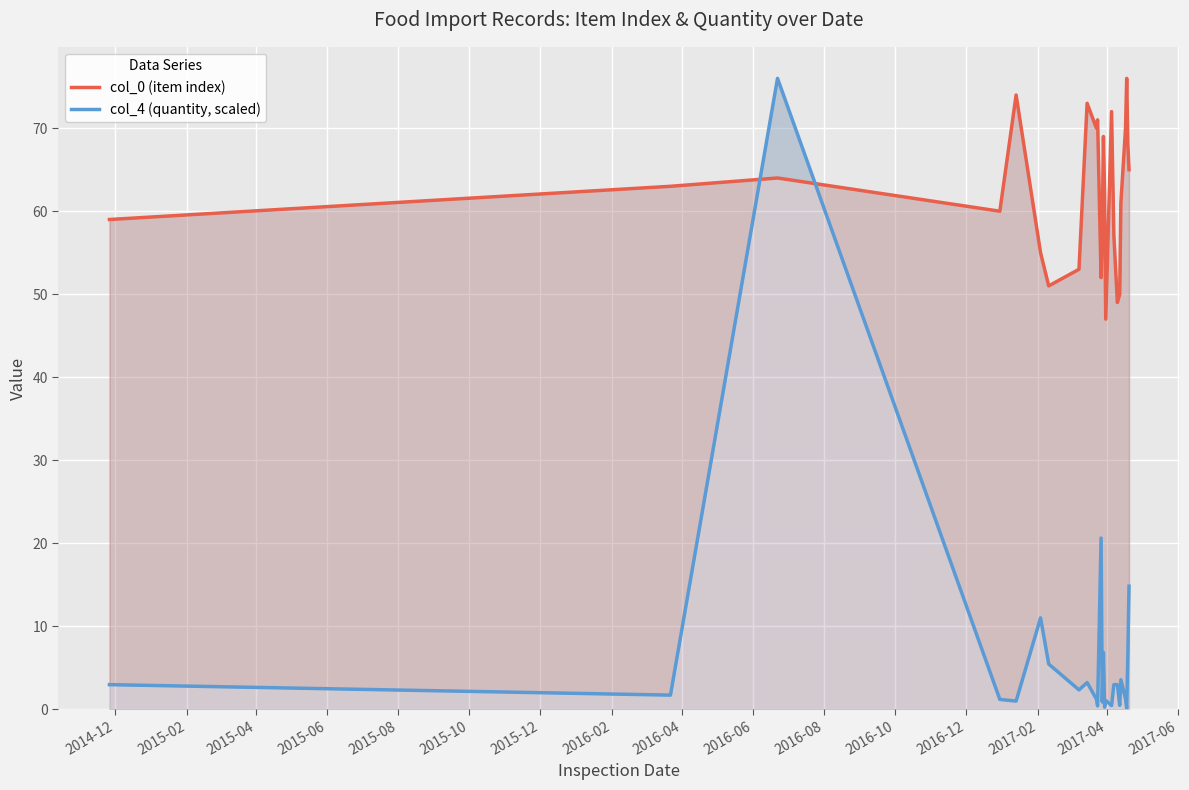

Rank the series by their maximum value, from highest to lowest.

col_0 (item index), col_4 (quantity, scaled)